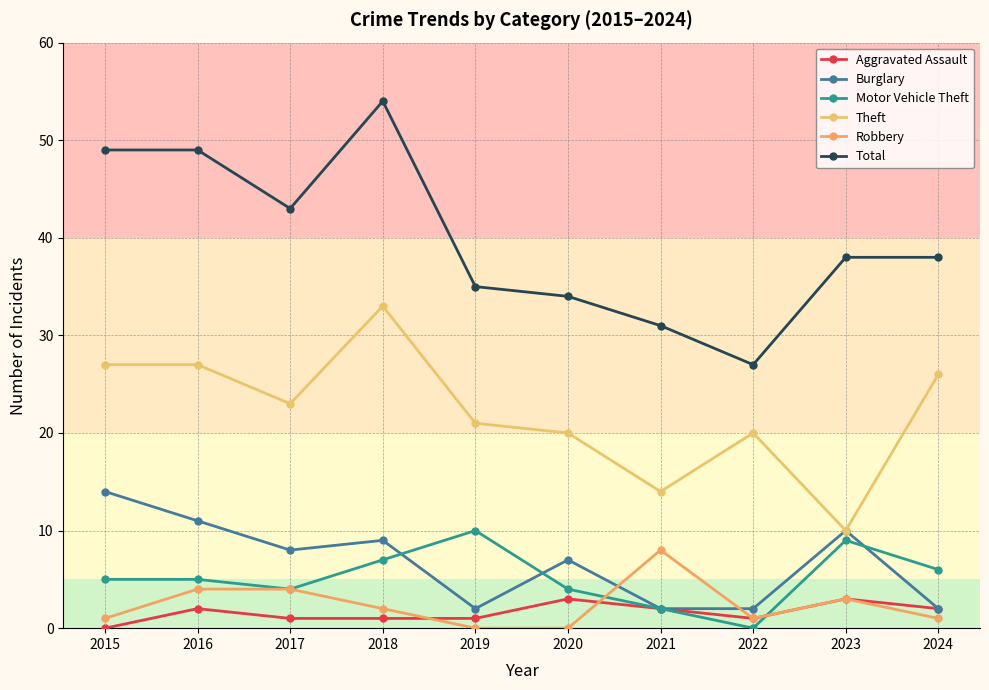

Where is Aggravated Assault nearest to the value 1?

2017